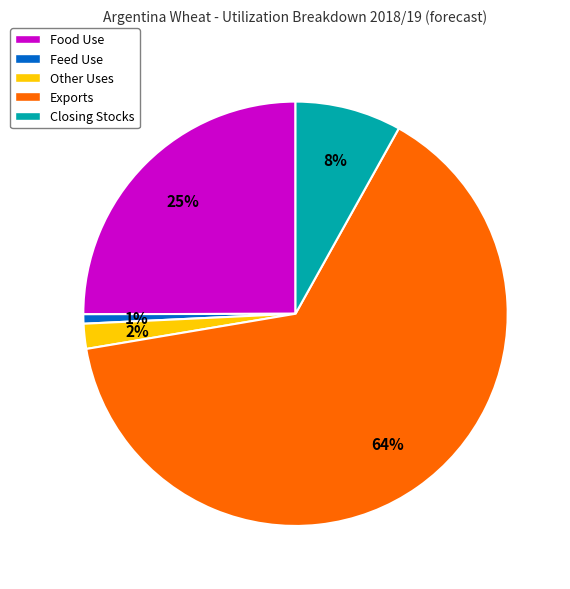

Which category has the biggest portion of the pie?

Exports